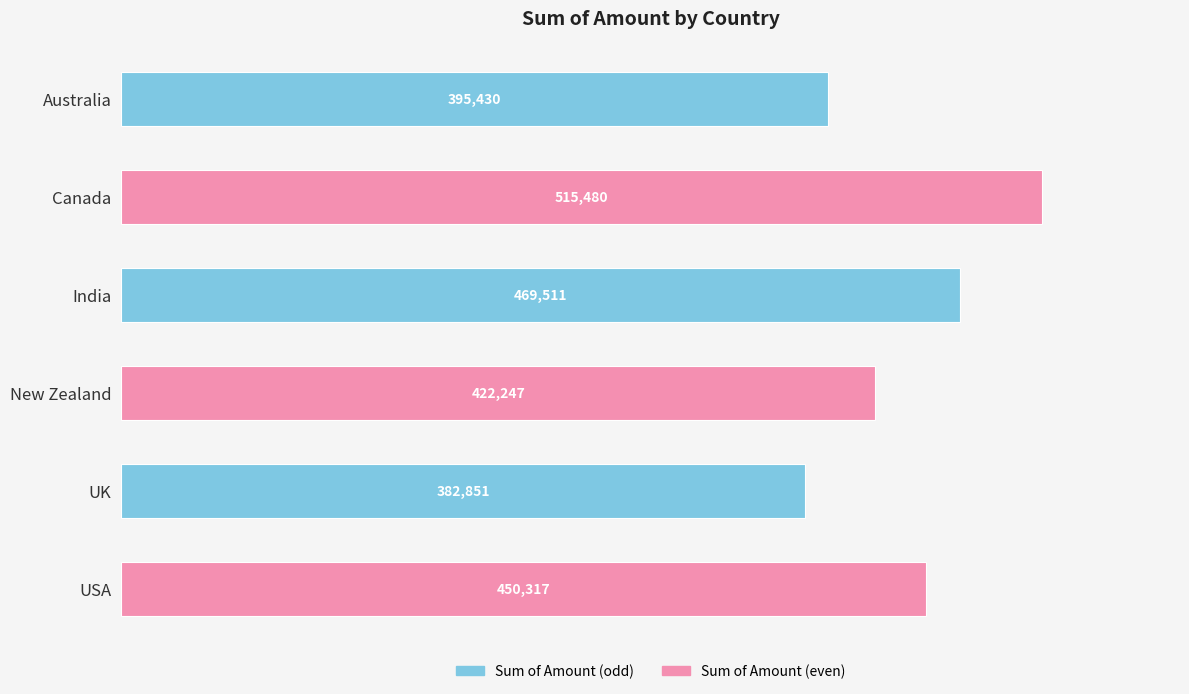

The value at UK is 547159. True or false?

False